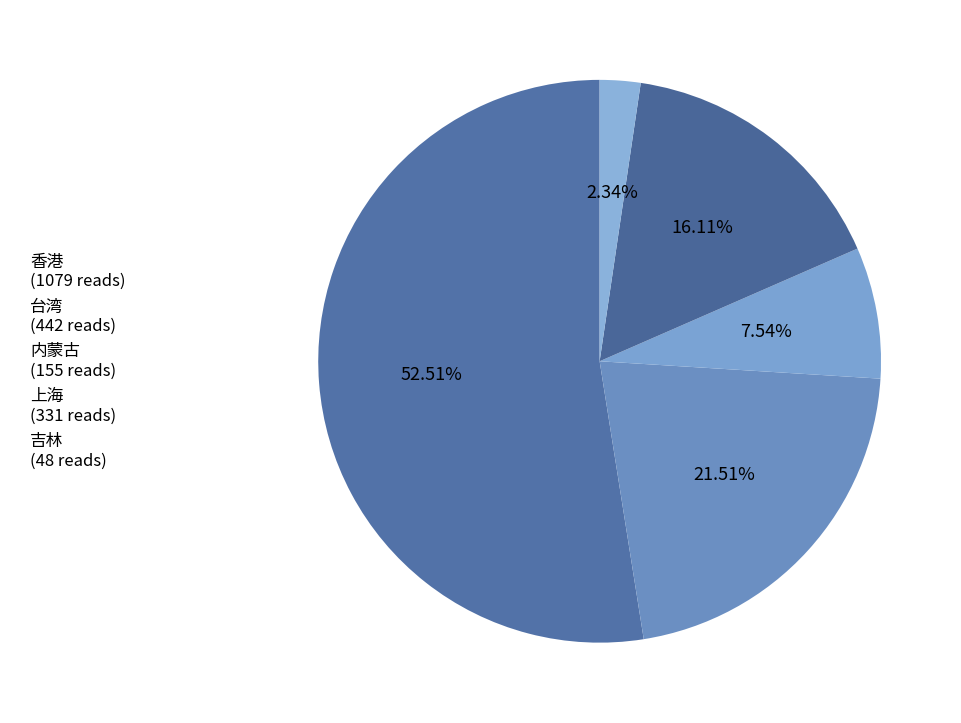

Rank the categories by value from lowest to highest.

吉林, 内蒙古, 上海, 台湾, 香港